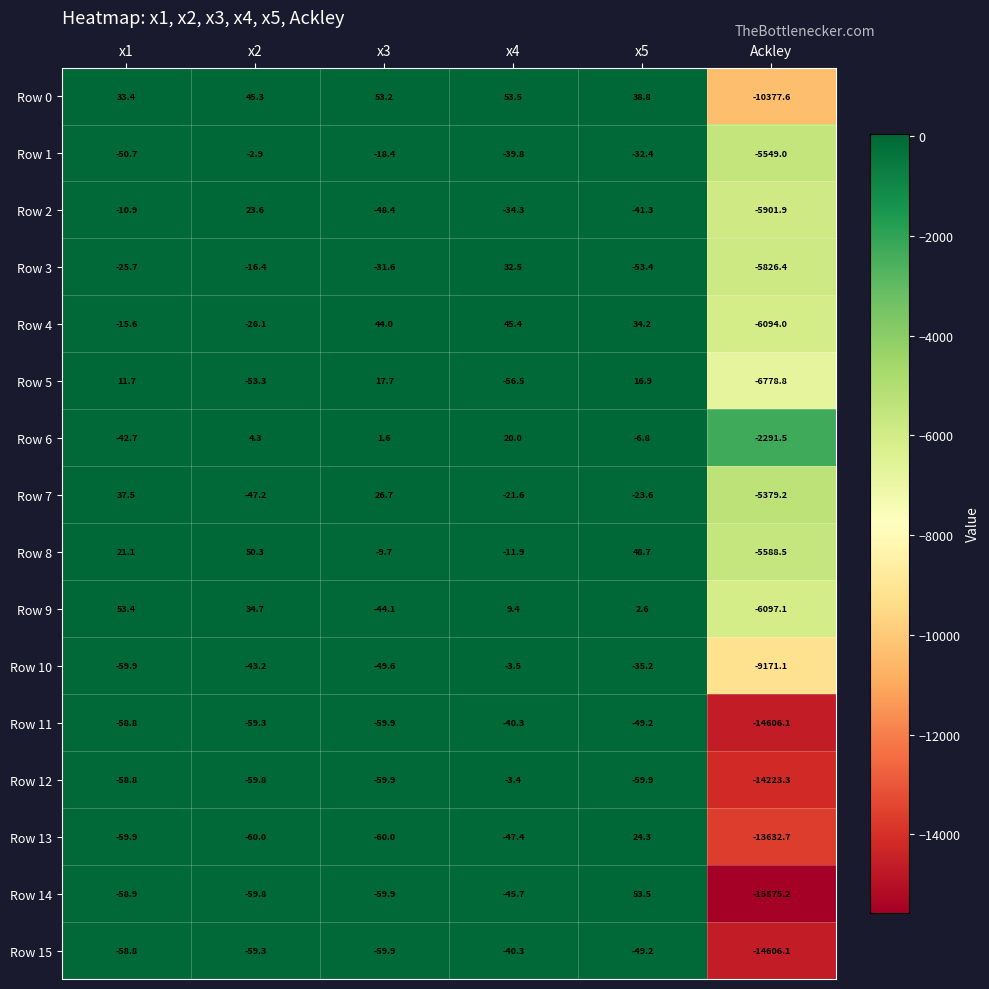

How many values in Row 13 are above zero?

1